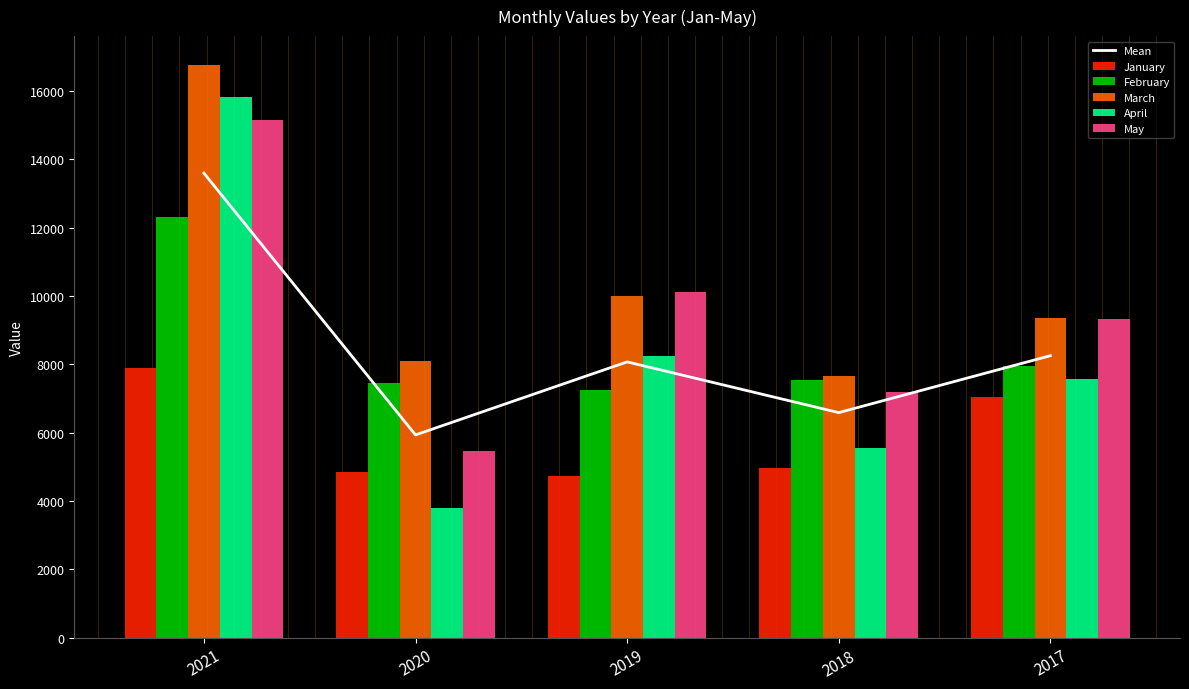

The value of March at 2021 is 16770.0. True or false?

True